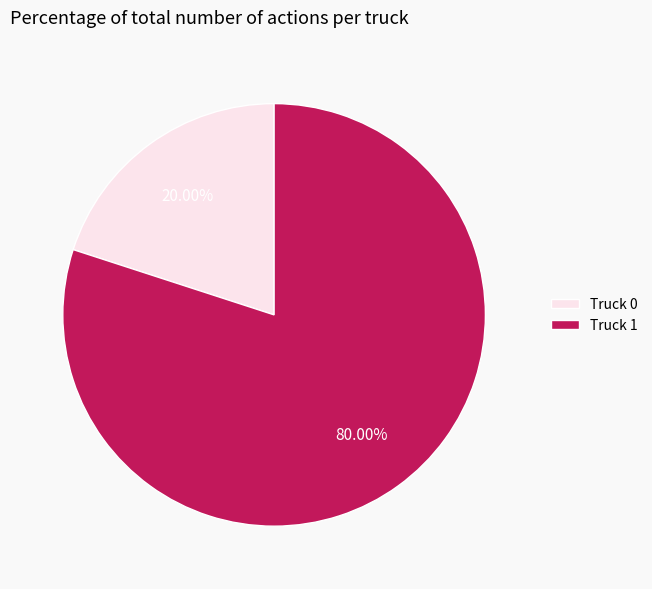

True or false: Truck 1 accounts for 80% of the total.

True